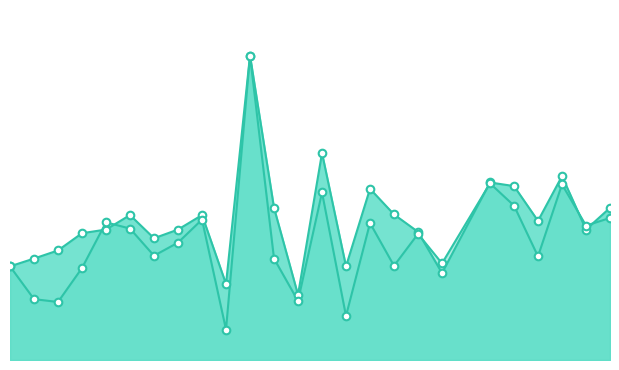

What are all the series names shown in the legend?

f1, accuracy